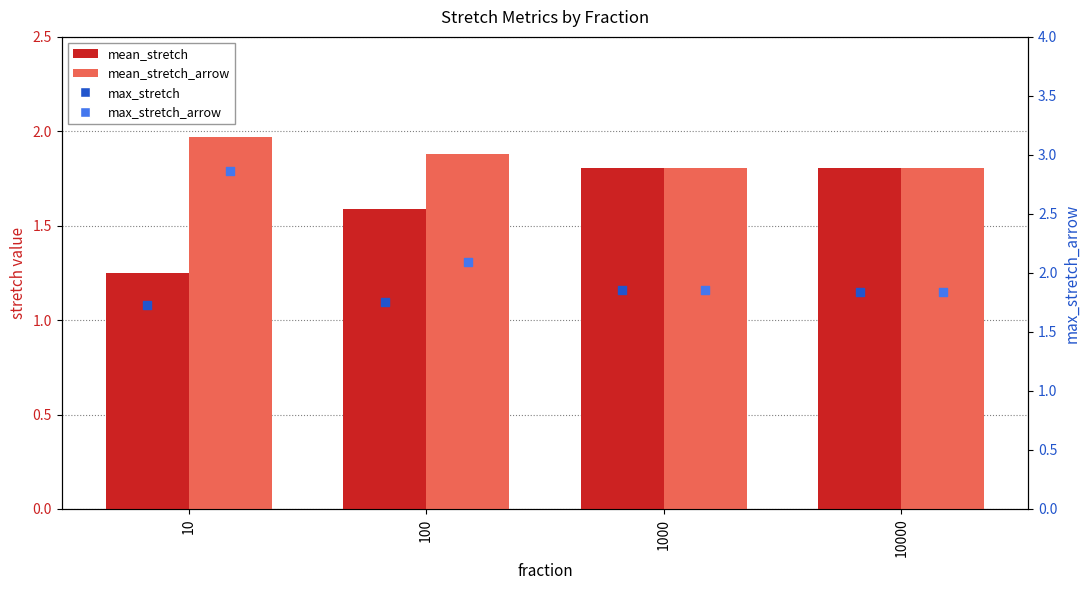

What is the total value across all series at 10000?

7.3